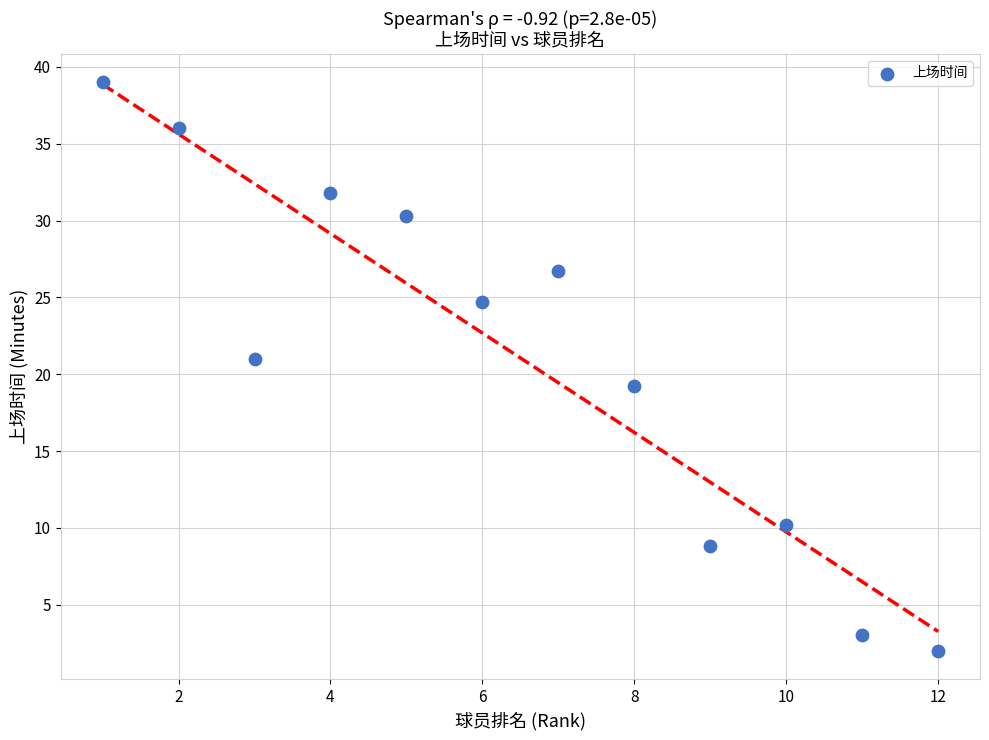

What is the range of Y values (max minus min)?

37.0